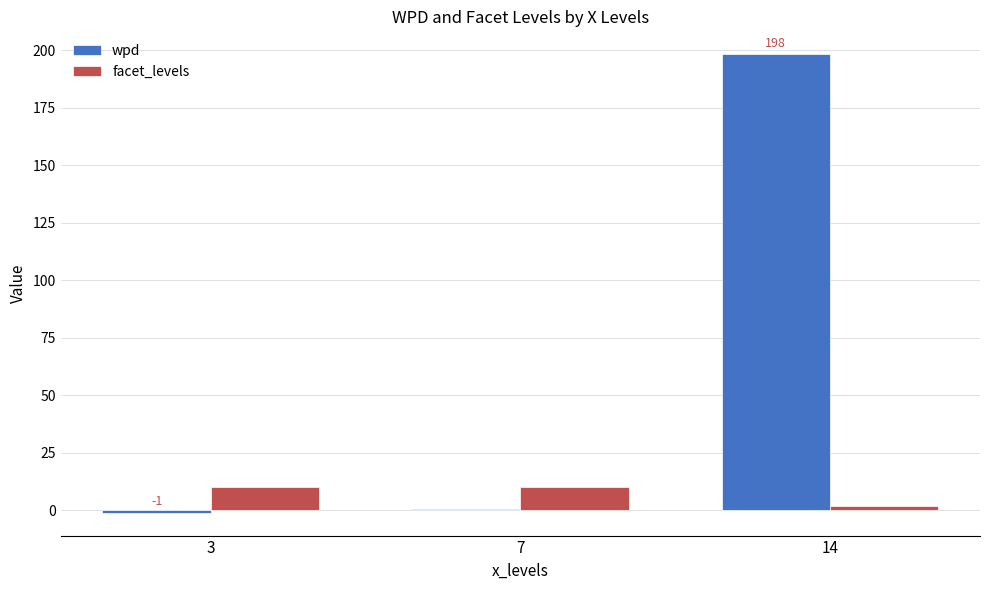

Reading left to right, list all the values displayed in this chart.

wpd: -1.1	0.5	198.3
facet_levels: 10.0	10.0	2.0